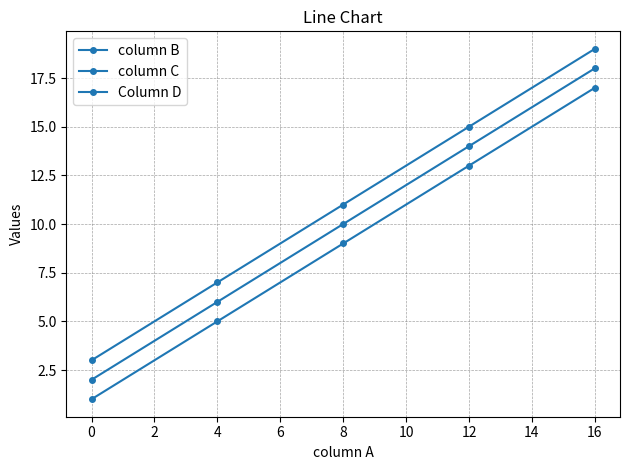

How many data points does each series have?

5